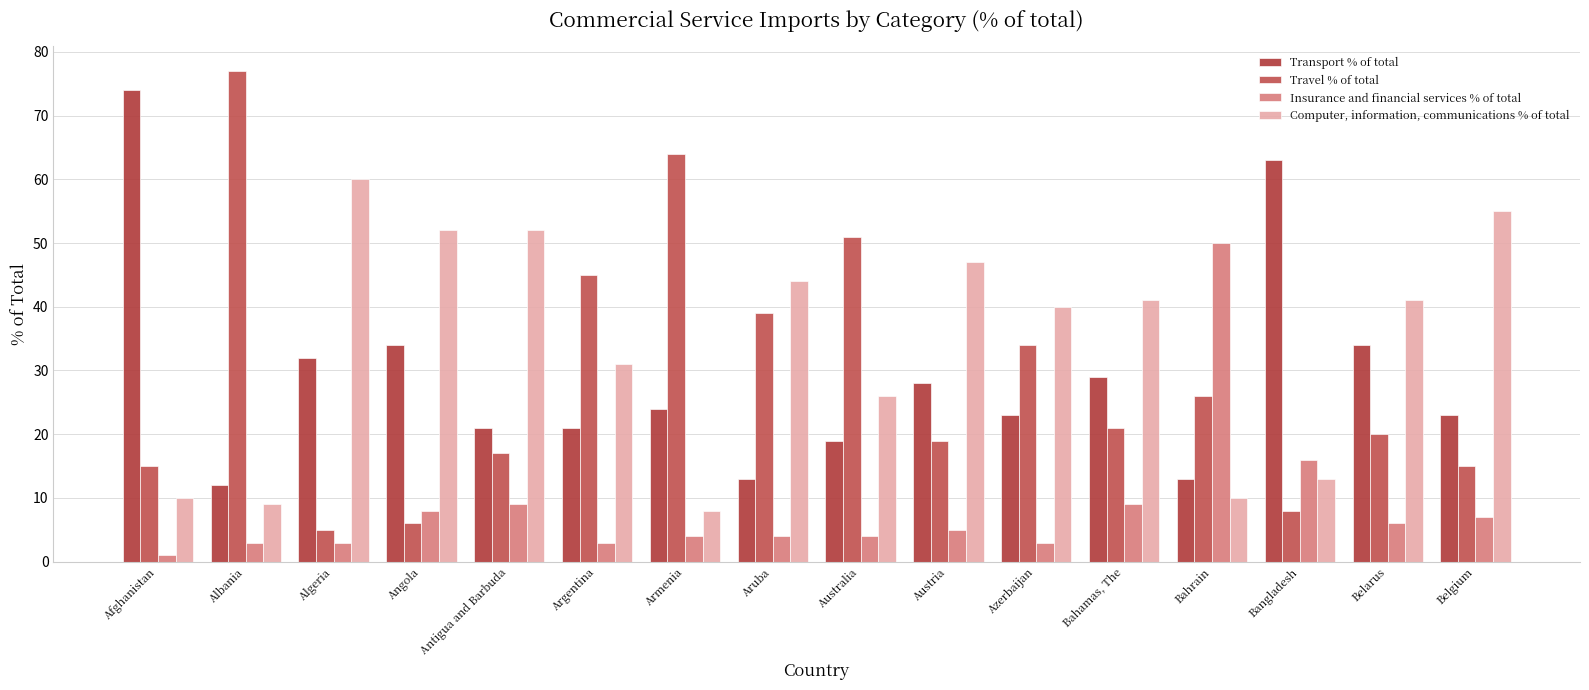

What are all the series names shown in the legend?

Transport % of total, Travel % of total, Insurance and financial services % of total, Computer, information, communications % of total